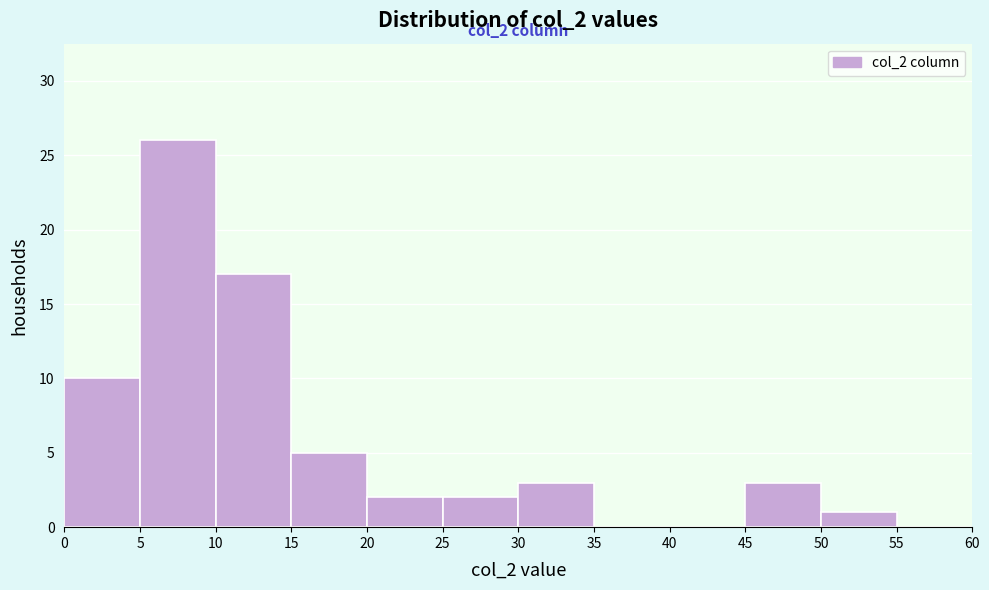

Which range on the x-axis has the tallest bar?

5 to 10